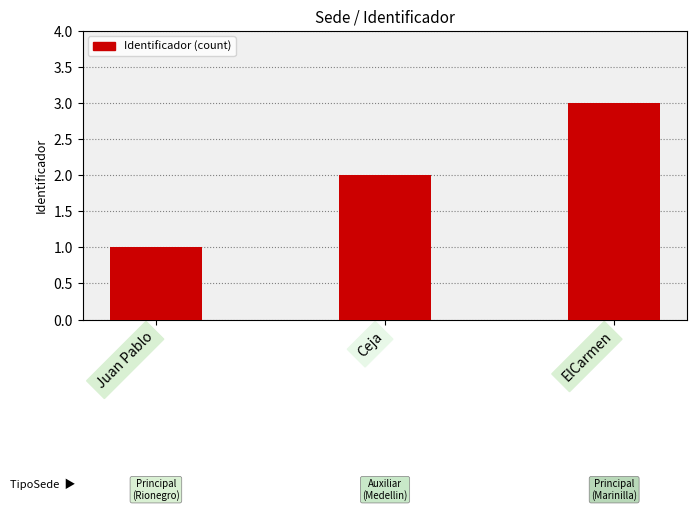

What is the maximum value shown in the chart?

3